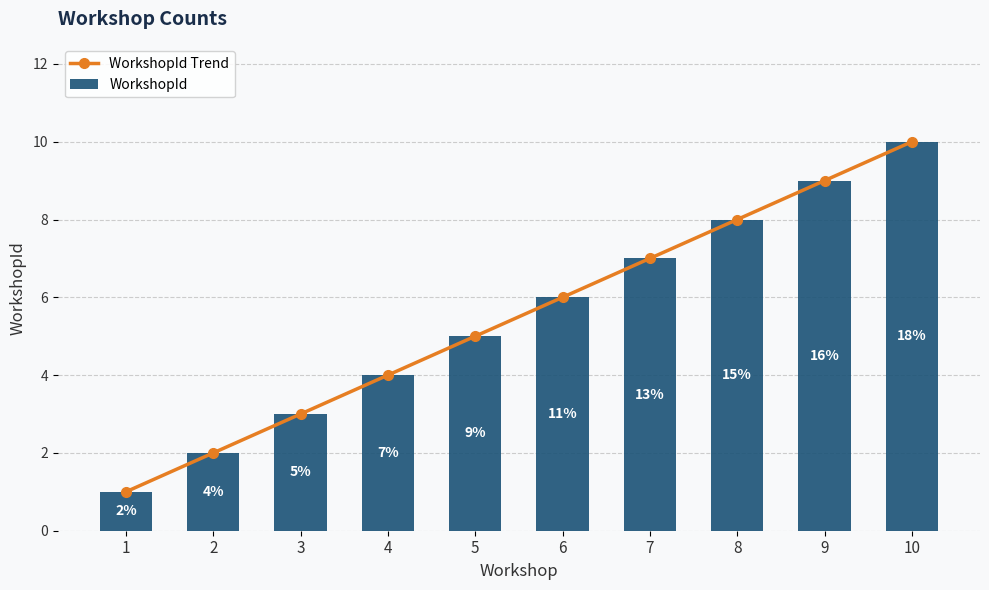

What is the difference between the WorkshopId Trend values at 6 and 8?

2